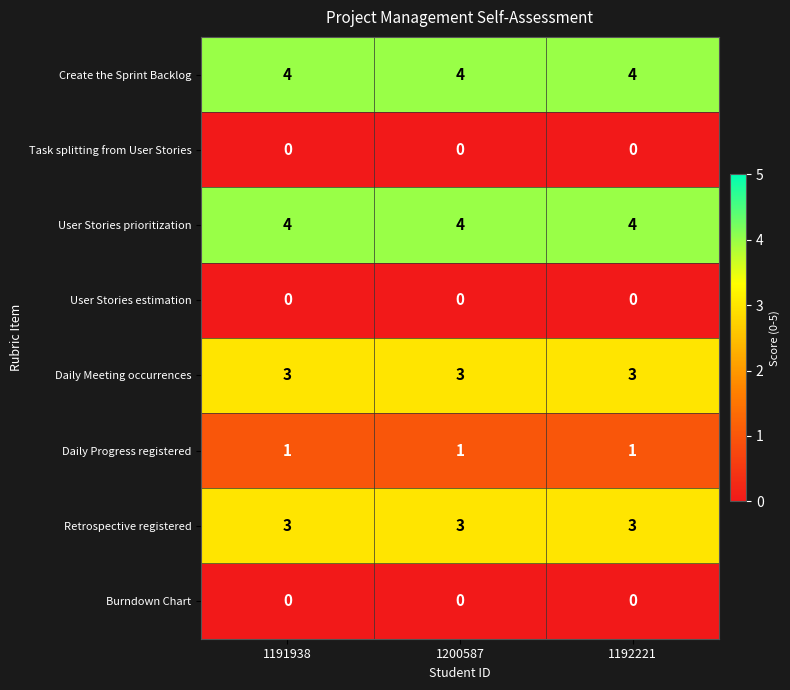

The value of User Stories estimation at 1191938 is 0. True or false?

True